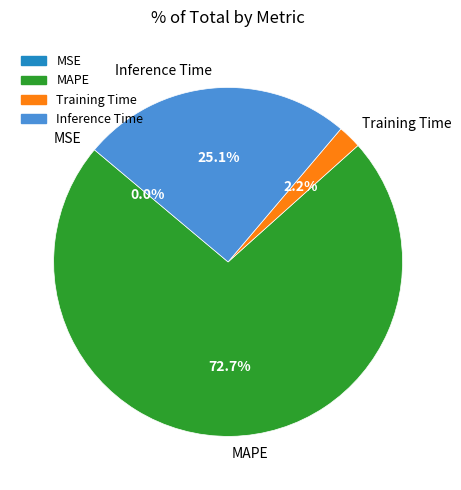

Which category has the biggest portion of the pie?

MAPE